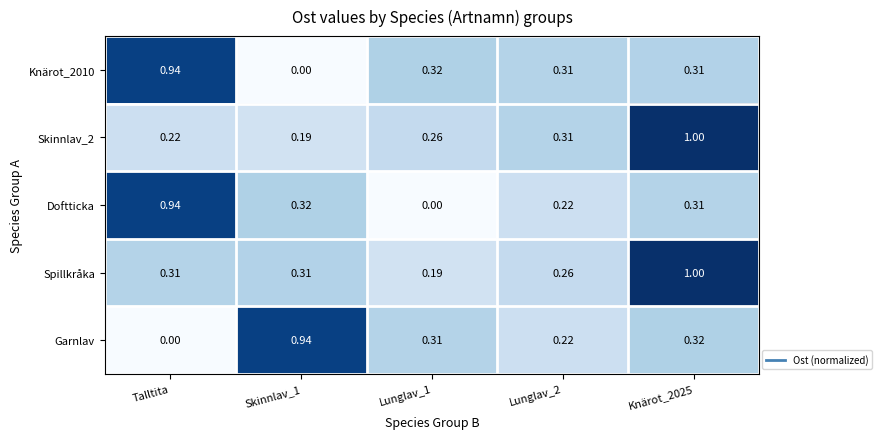

Which series has the largest total across all categories?

Spillkråka